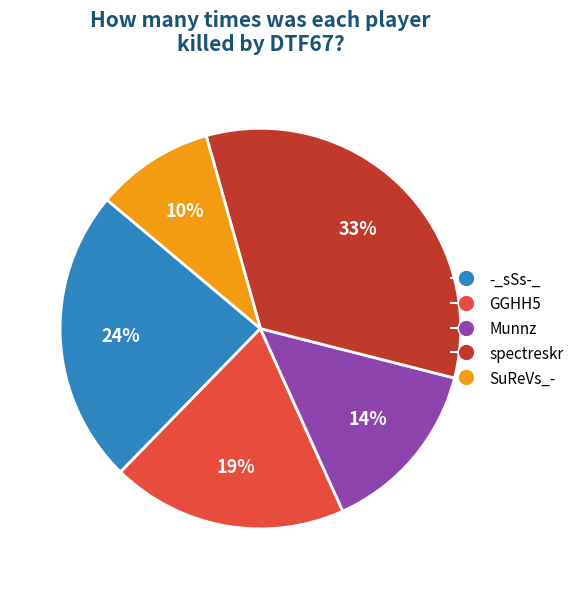

Does any single category account for the majority?

No